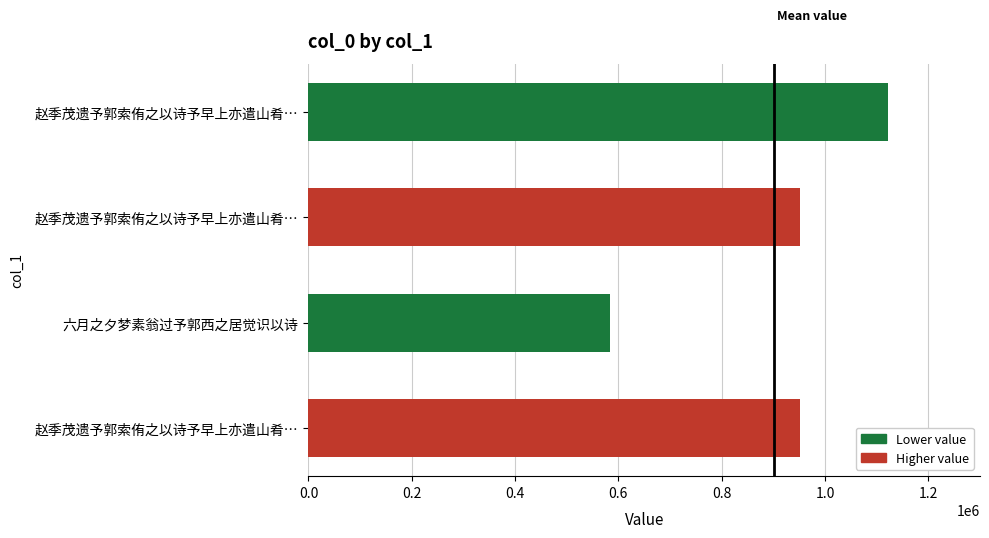

Does the chart contain any negative values?

No